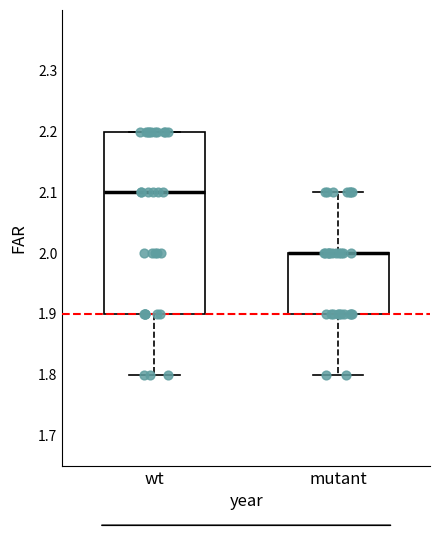

Reading left to right, transcribe this box plot: for each box, give where its median line is, the range the box spans, and where its two whiskers end, as read against the y-axis. The values are not printed on the chart, so give them approximately, as read against the axis.

wt: median 2.1, box 1.9 to 2.2, whiskers 1.8 to 2.2
mutant: median 2.0 (drawn on the box's upper edge), box 1.9 to 2.0, whiskers 1.8 to 2.1